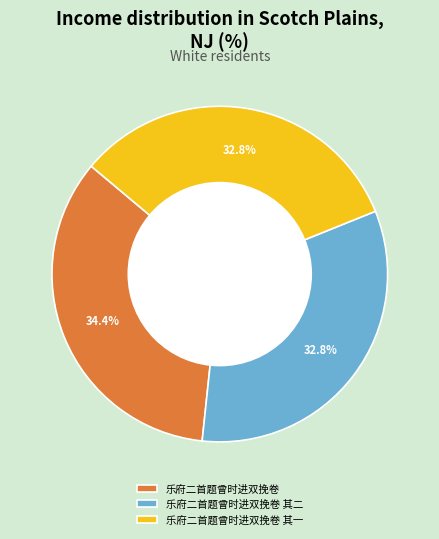

How many slices are in this pie chart?

3